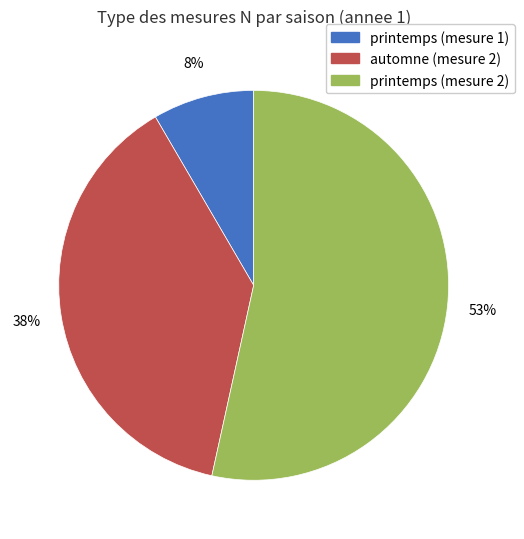

How many slices are in this pie chart?

3